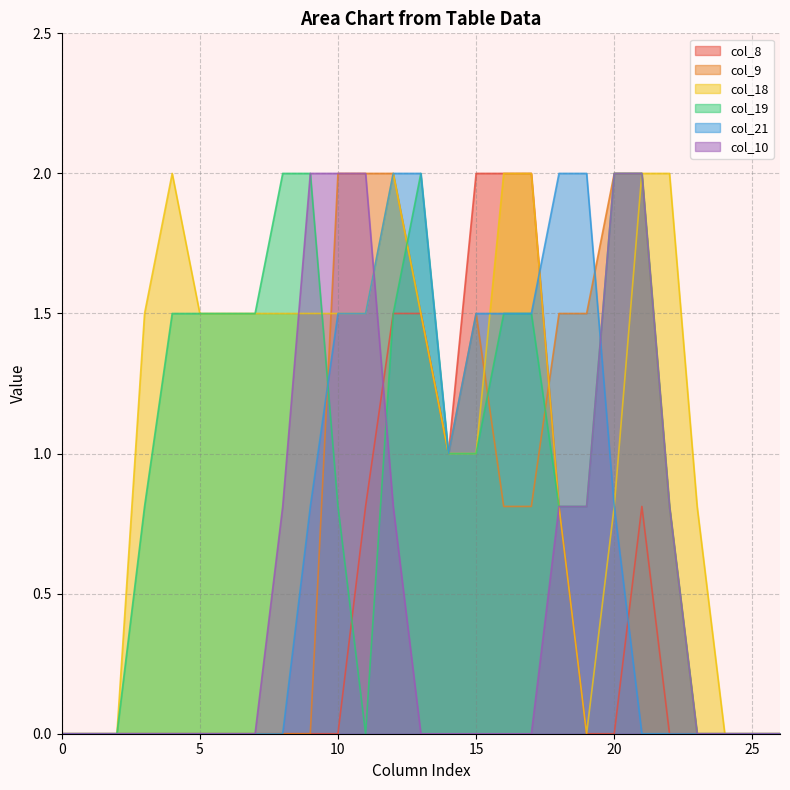

What is the difference between the second highest and minimum values in the col_21 series?

2.0